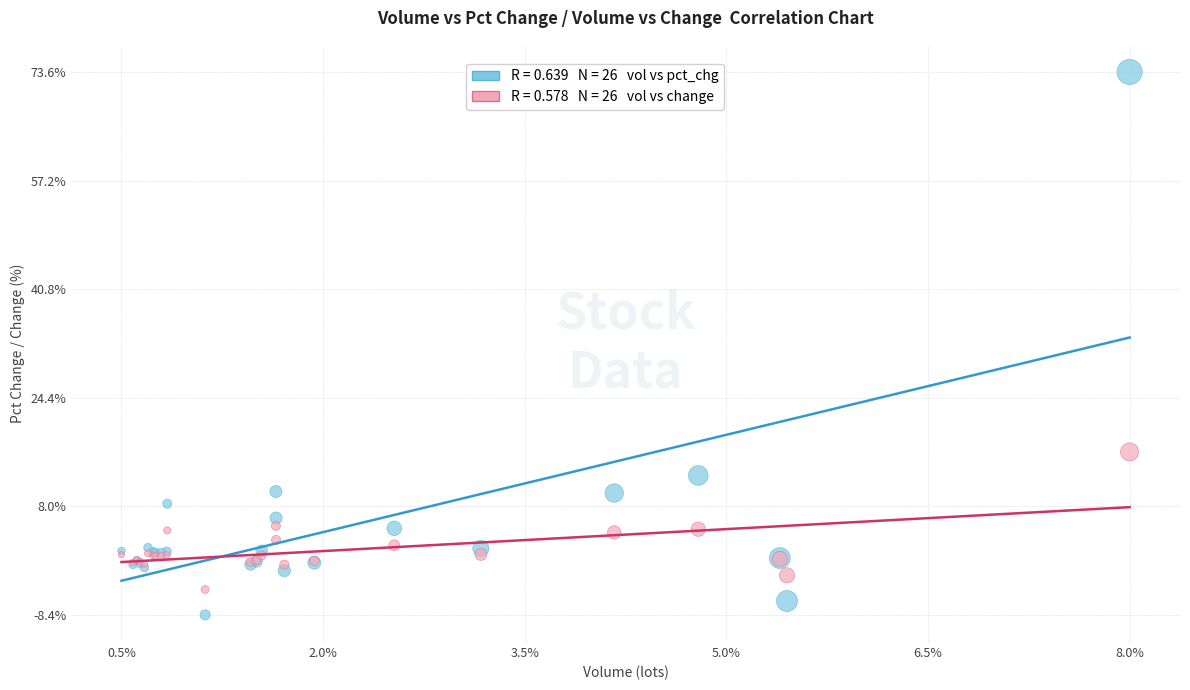

Across all series, what Y value is closest to 32?

16.2